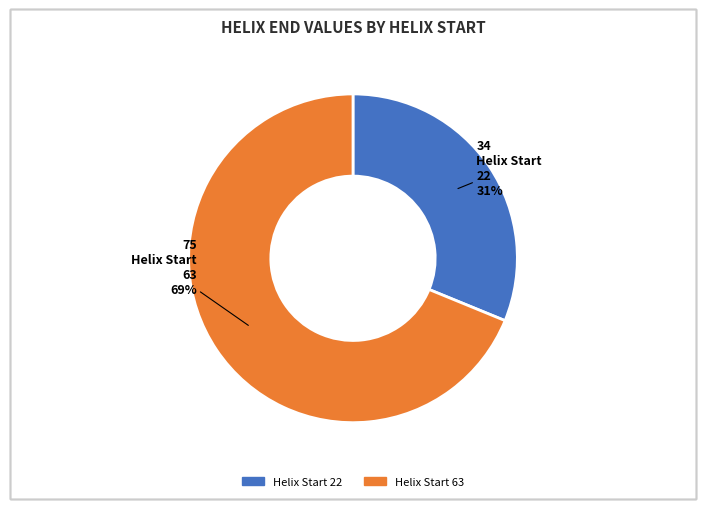

To the nearest percent, what is the average slice percentage?

50%